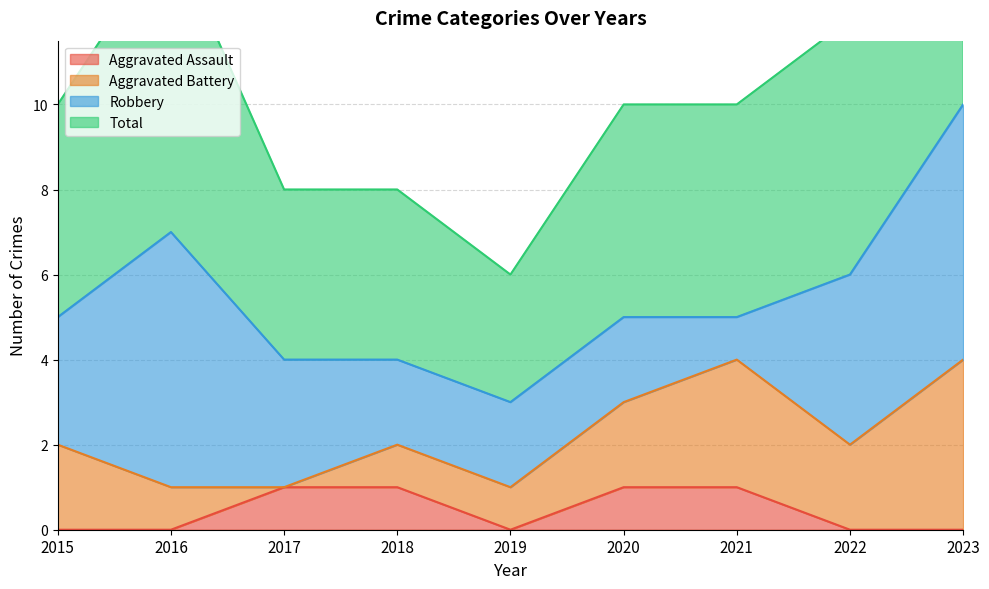

The Aggravated Assault series shows 1 at 2018. True or false?

True